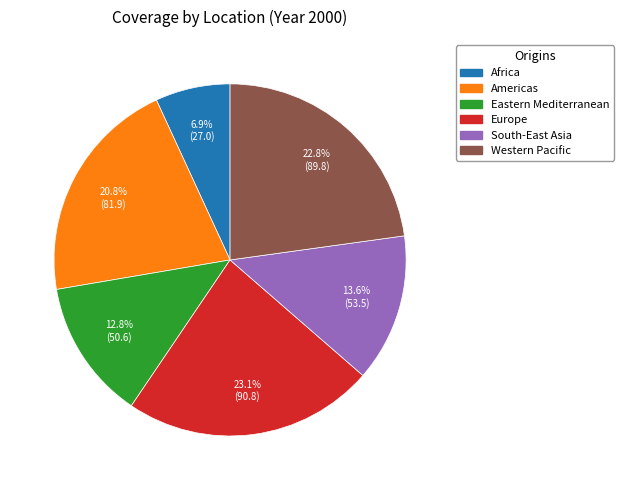

Count the number of slices in the pie.

6